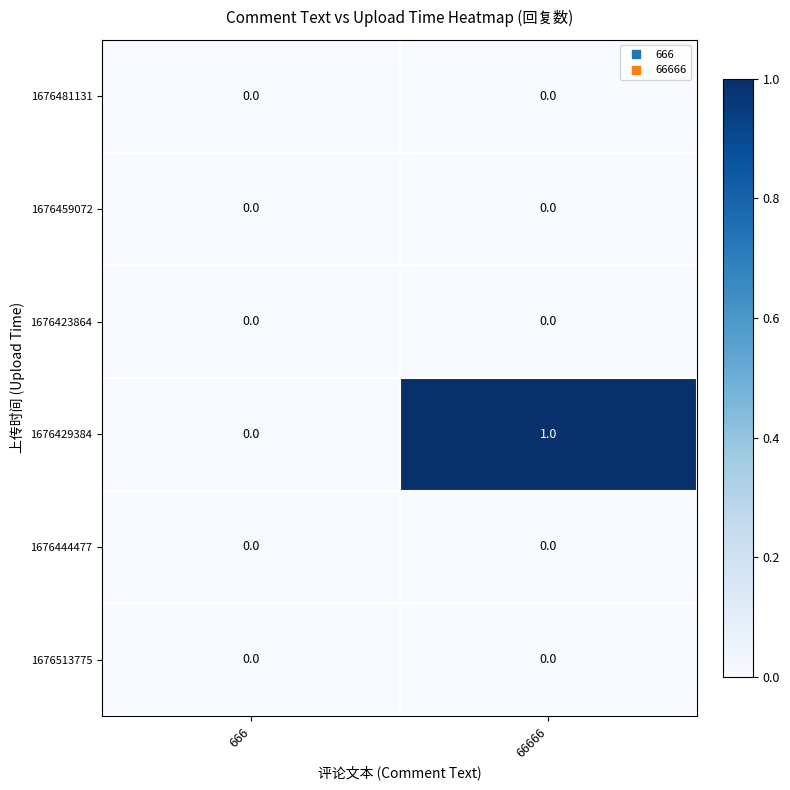

Which category has the highest value across all series?

66666